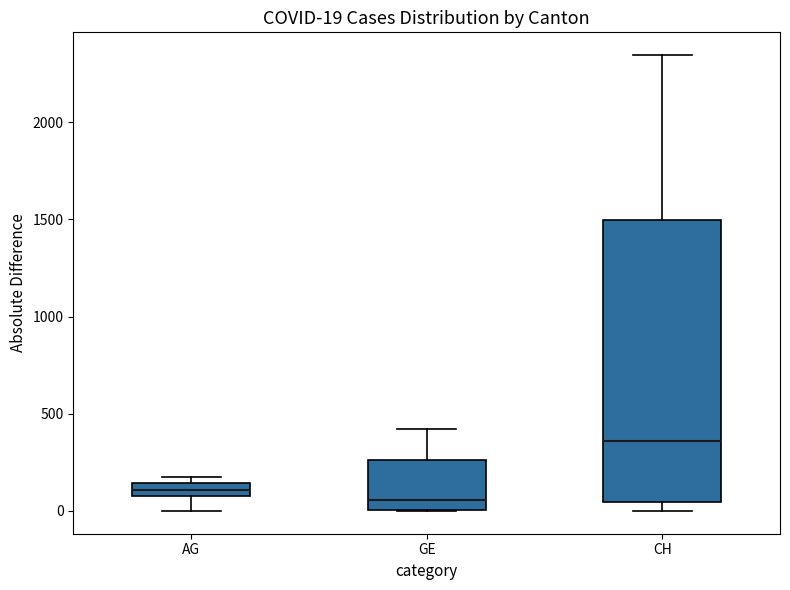

Comparing the boxes themselves (not the whiskers), which one is the tallest?

CH